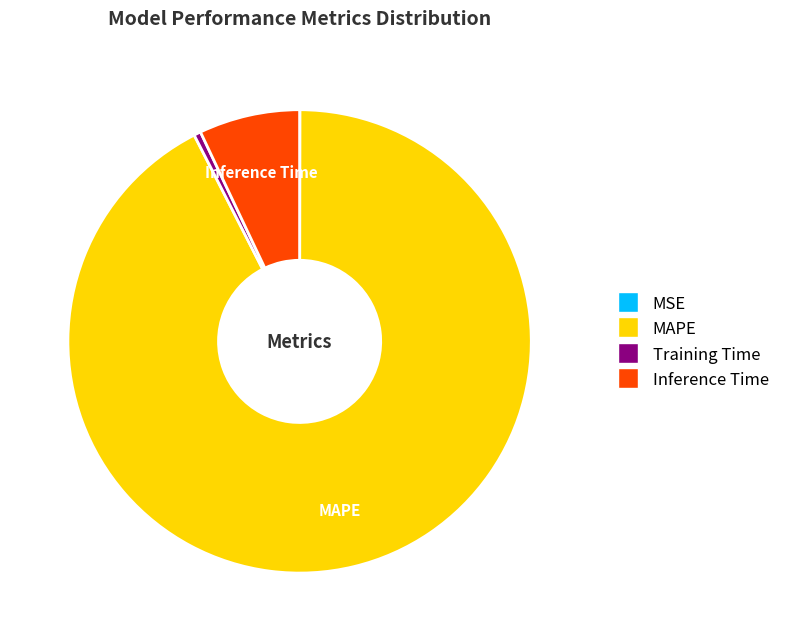

Does Inference Time represent more than half of the total?

No